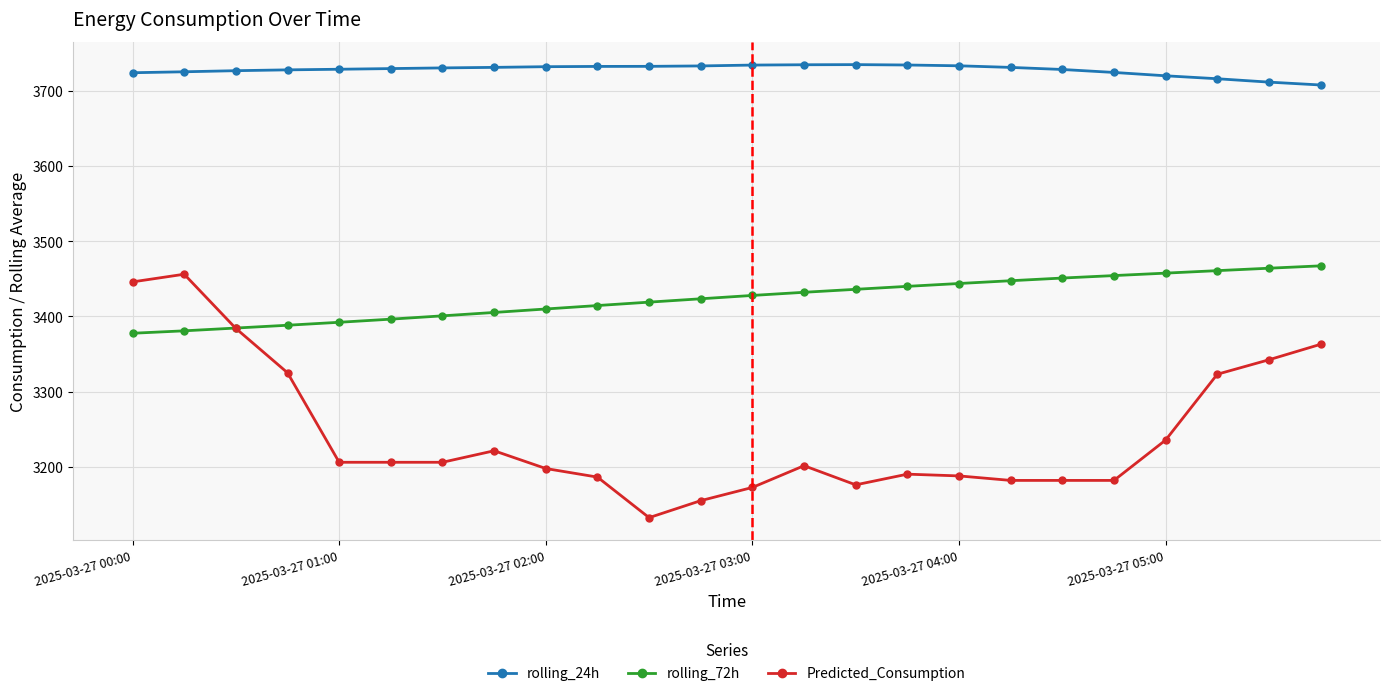

What is the difference between the maximum and minimum values in the rolling_72h series?

89.7